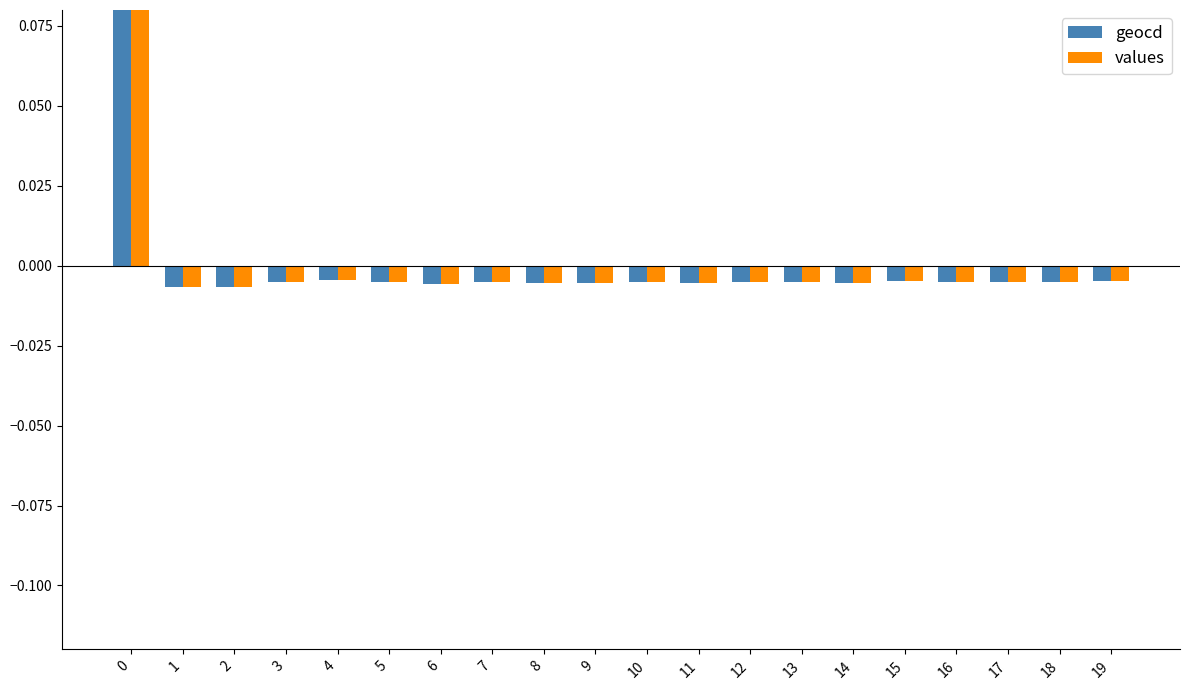

At how many categories does at least one series exceed 0?

1